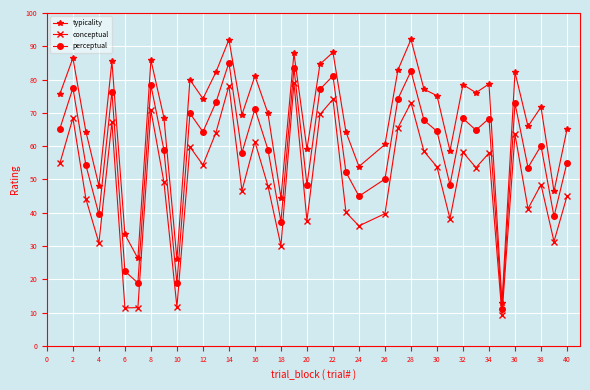

How many lines are shown in the chart?

3